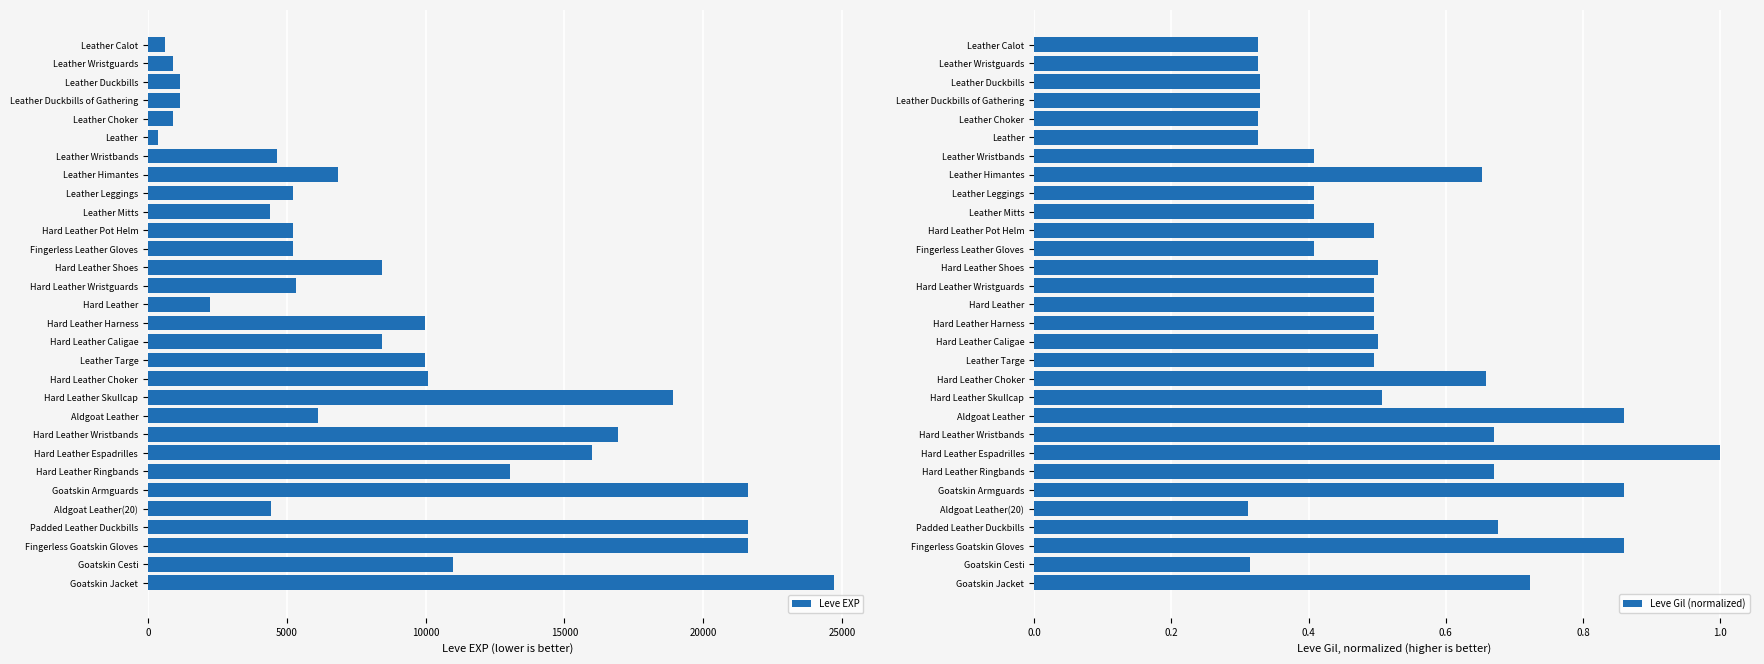

Rank the series by their maximum value, from highest to lowest.

Leve EXP, Leve Gil (normalized)